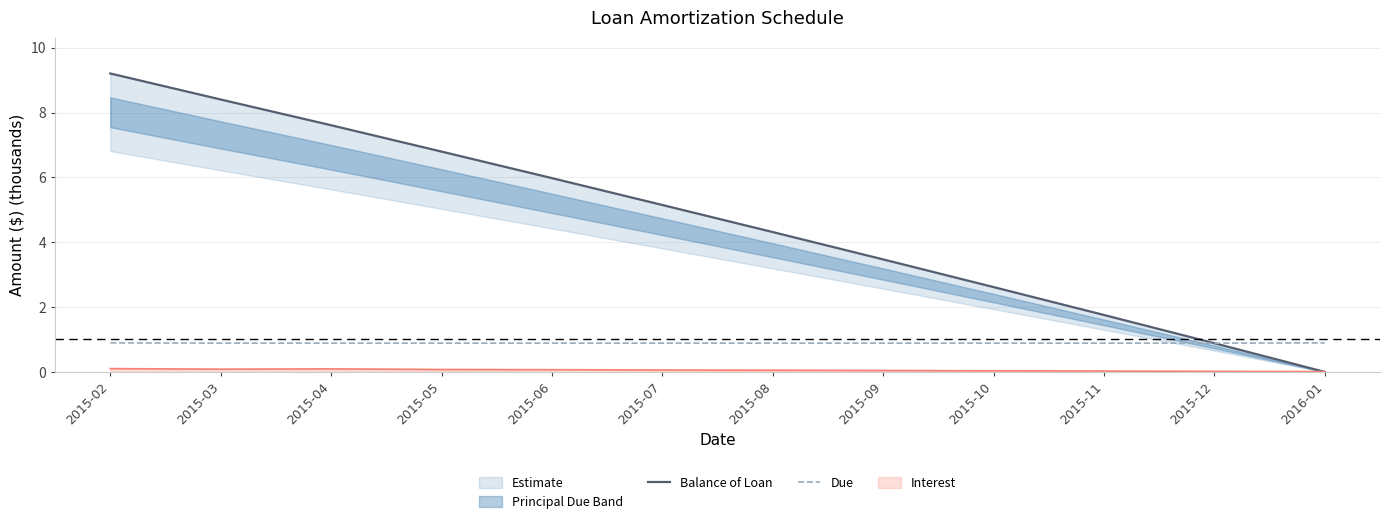

What is the minimum value for Due?

0.9